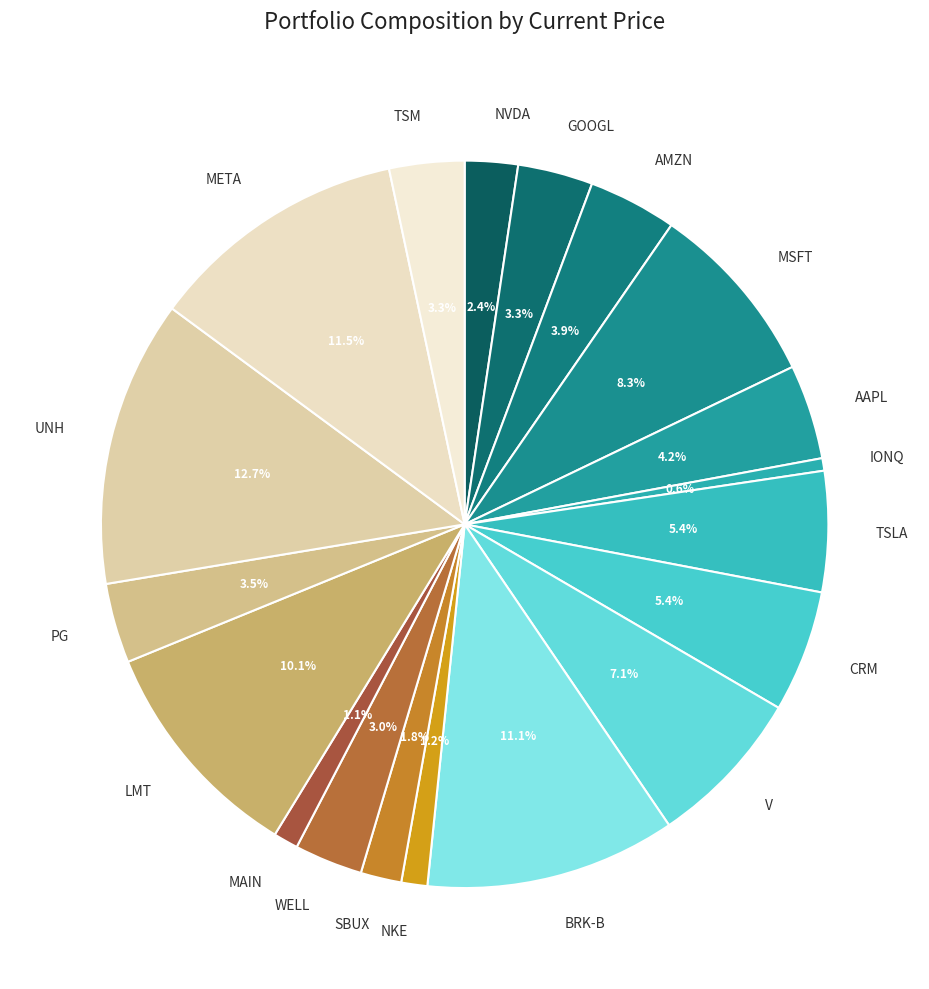

Is there any slice that represents more than half of the pie?

No